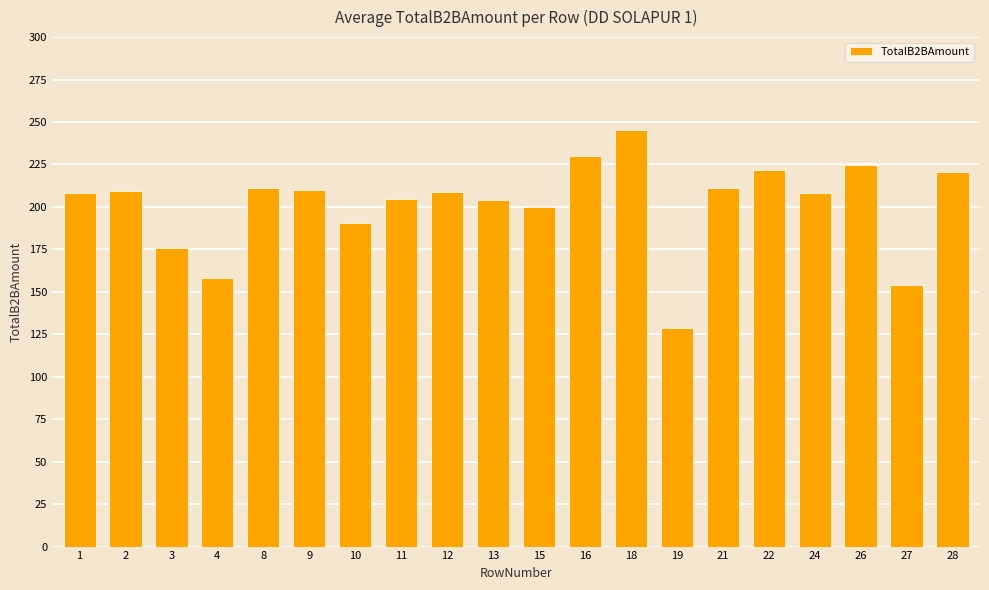

What is the sum of the values at 1 and 19?

337.2